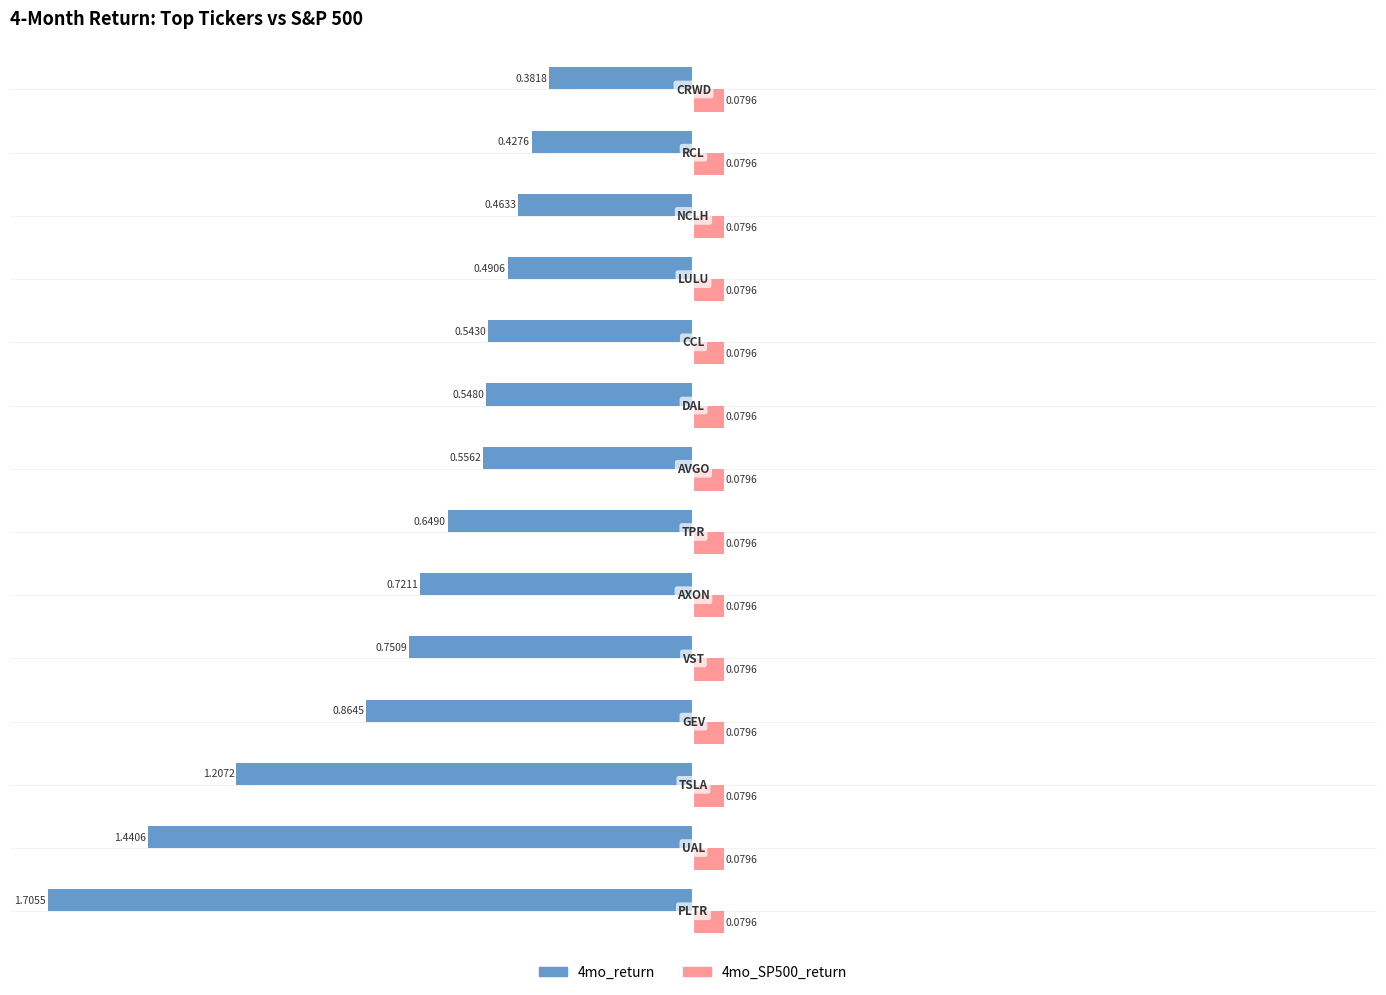

Which series has the largest range (max minus min)?

4mo_return